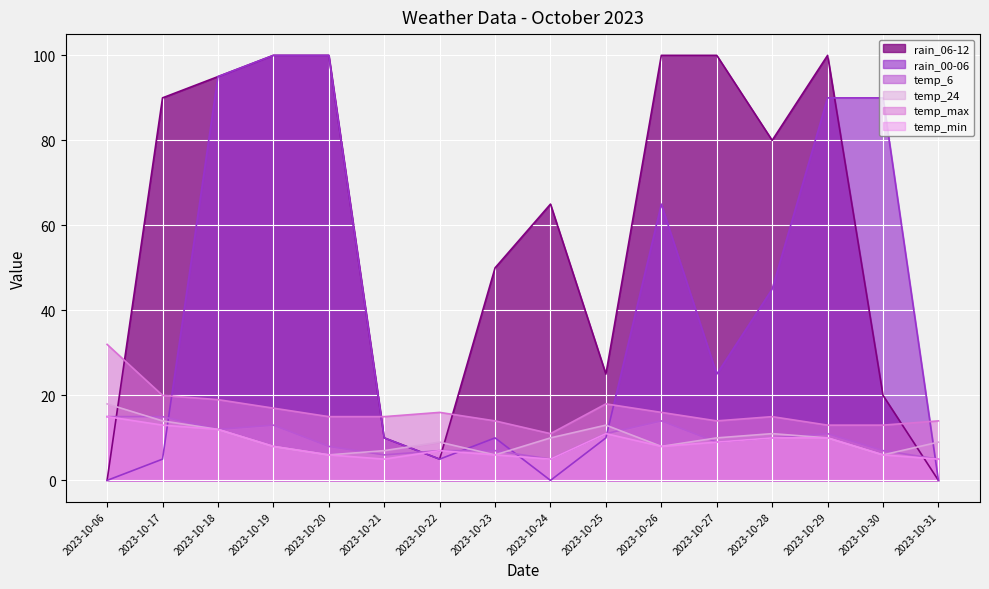

What is the sum of the temp_24 values at 2023-10-31 and 2023-10-29?

19